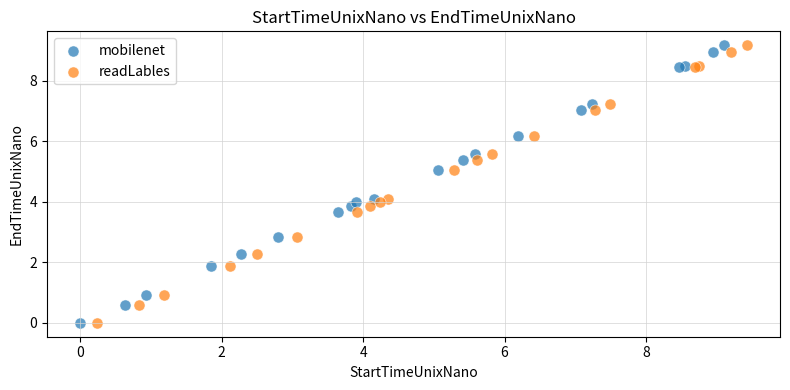

Which series has the widest spread of Y values?

readLables